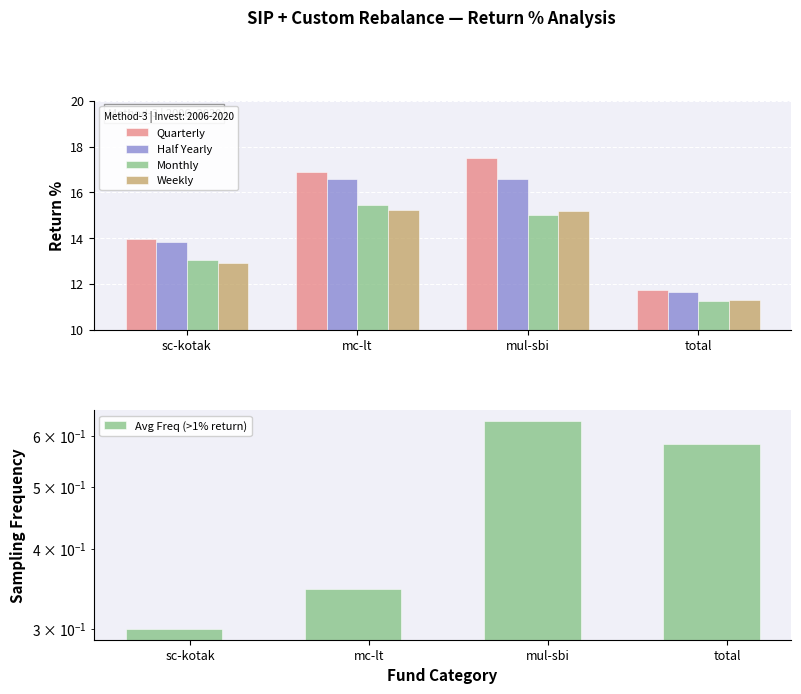

What is the label of the 1st bar from the right?

total